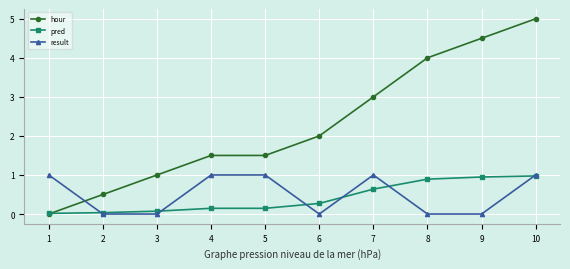

True or false: result and hour intersect in this chart.

True